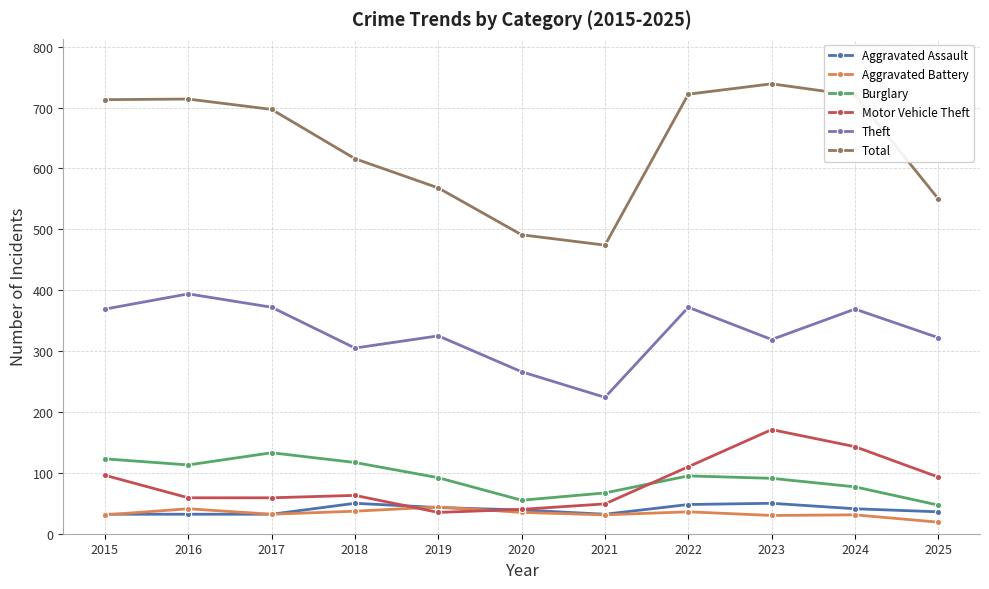

After their last crossing, which series has the higher values: Motor Vehicle Theft or Burglary?

Motor Vehicle Theft